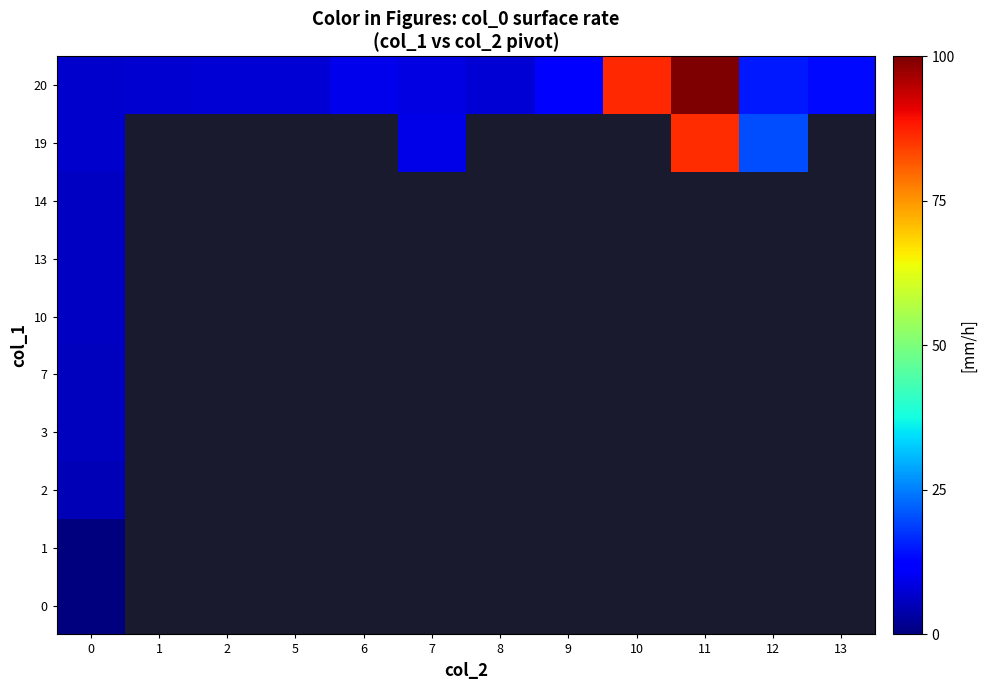

Is the value of 14 at 9 greater than the value of 20 at 6?

No